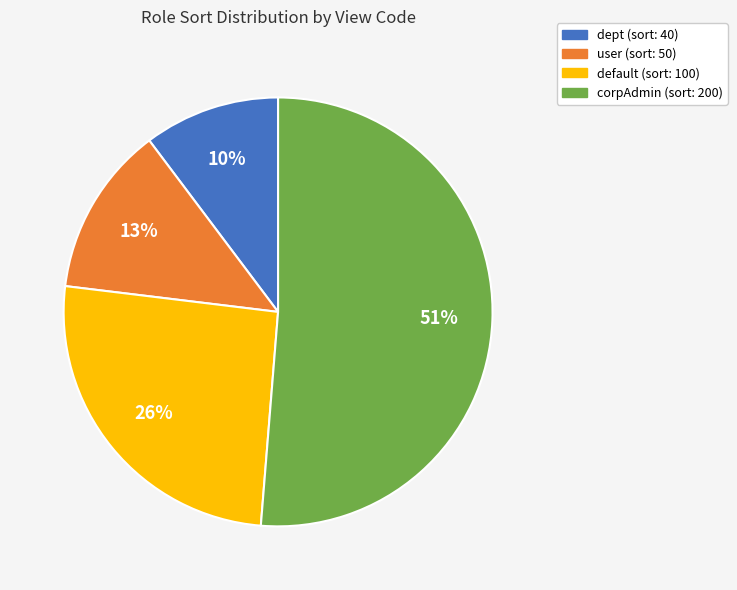

Approximately how many times larger is the value at default (sort: 100) compared to user (sort: 50)?

2.0